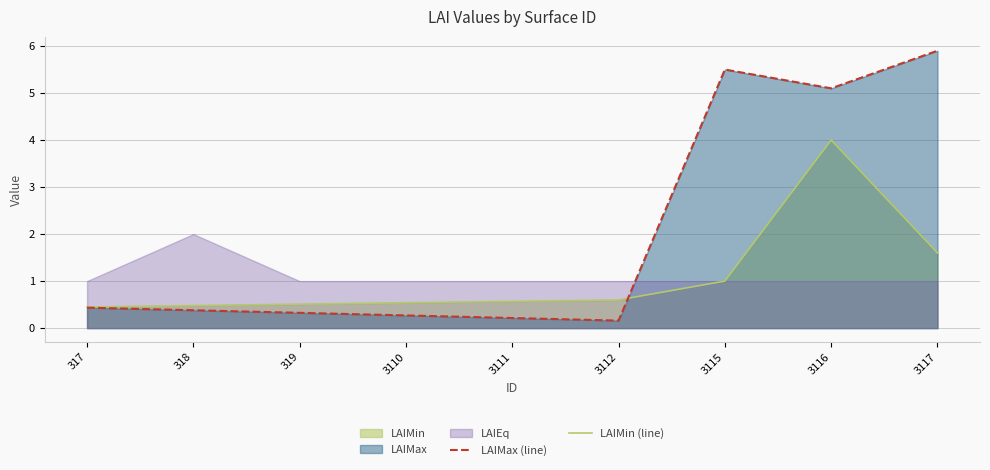

Reading left to right, transcribe all the data shown in this chart.

LAIMax (line): 317=0.4	318=0.4	319=0.3	3110=0.3	3111=0.2	3112=0.2	3115=5.5	3116=5.1	3117=5.9
LAIMin (line): 317=0.5	318=0.5	319=0.5	3110=0.5	3111=0.6	3112=0.6	3115=1.0	3116=4.0	3117=1.6